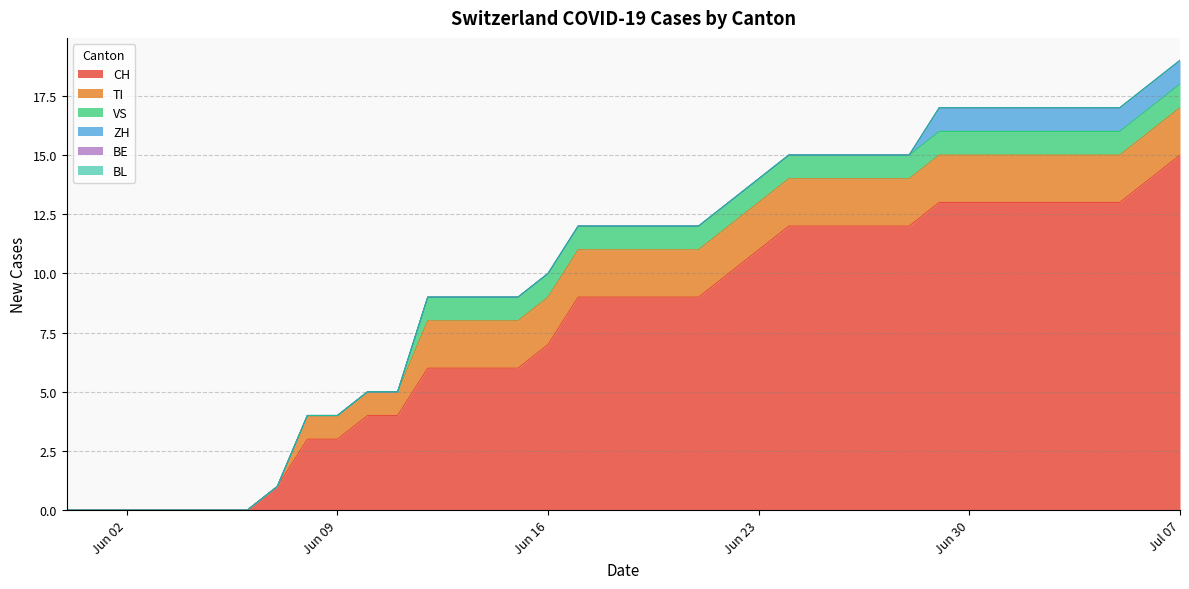

Does the chart have visible grid lines?

Yes